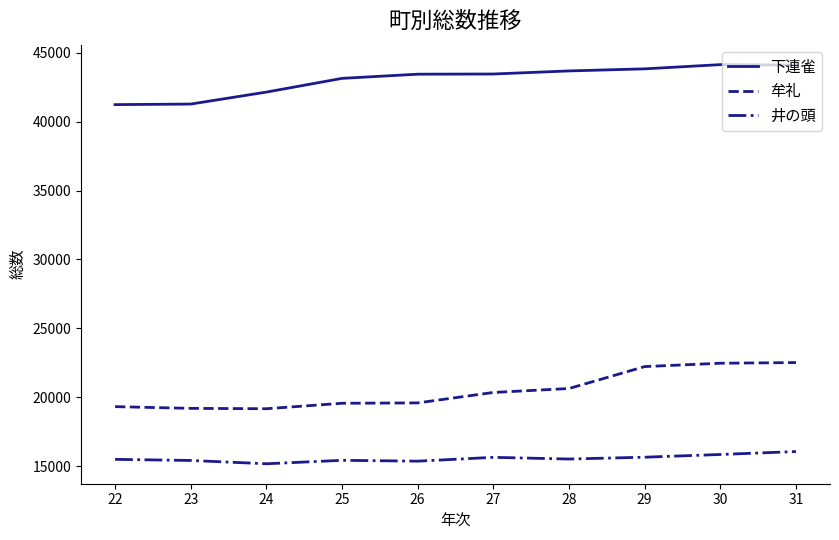

True or false: 井の頭 and 牟礼 cross at least once.

False